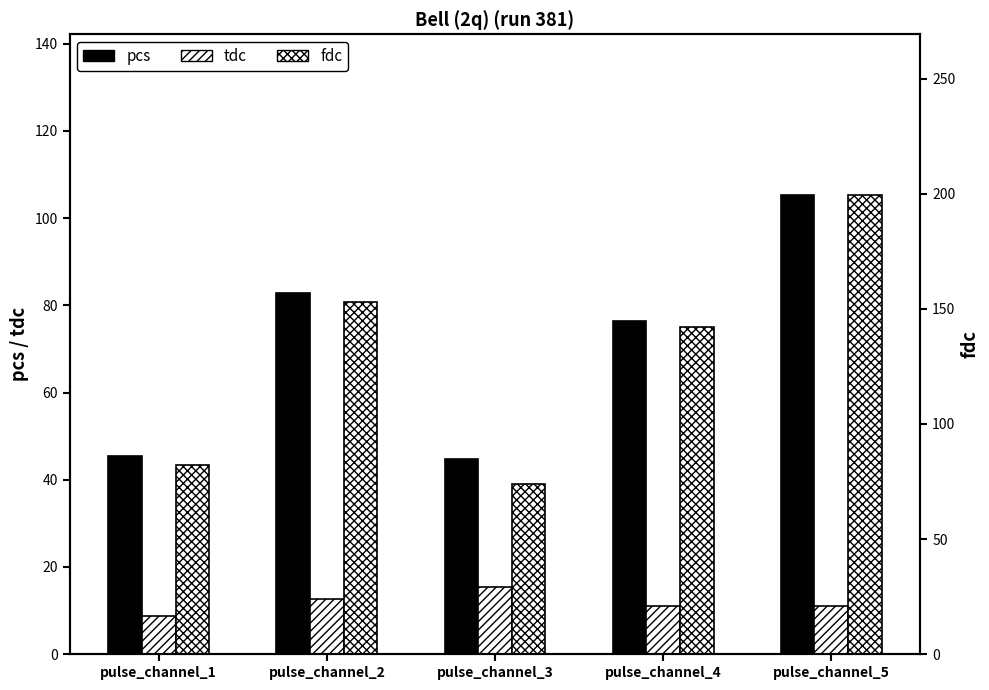

What is the average value of the tdc series?

11.8